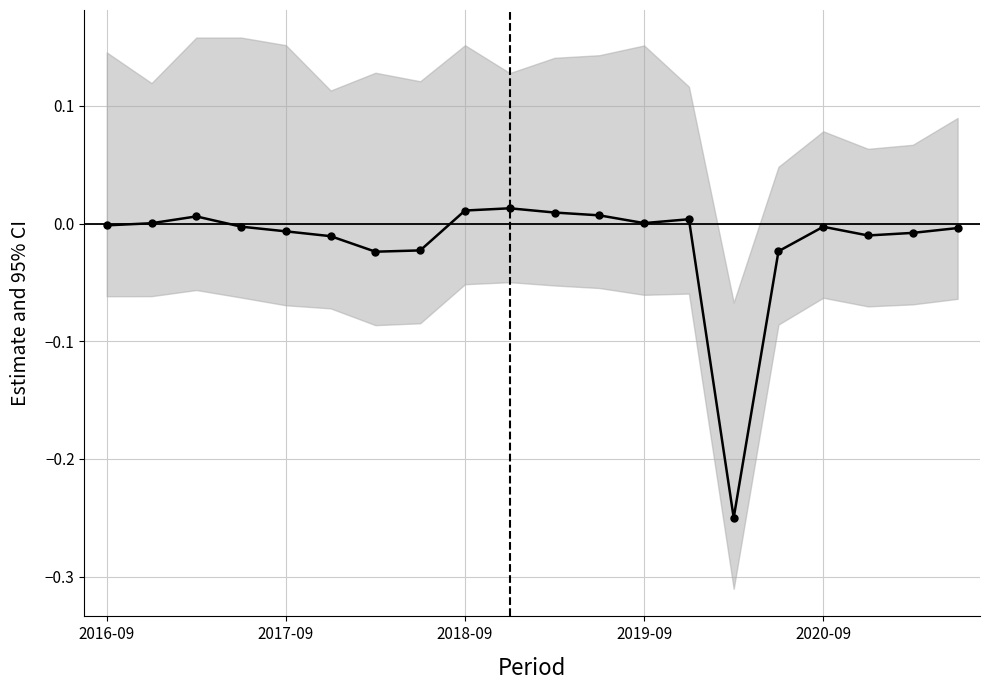

Does the chart display data point markers on the line(s)?

Yes